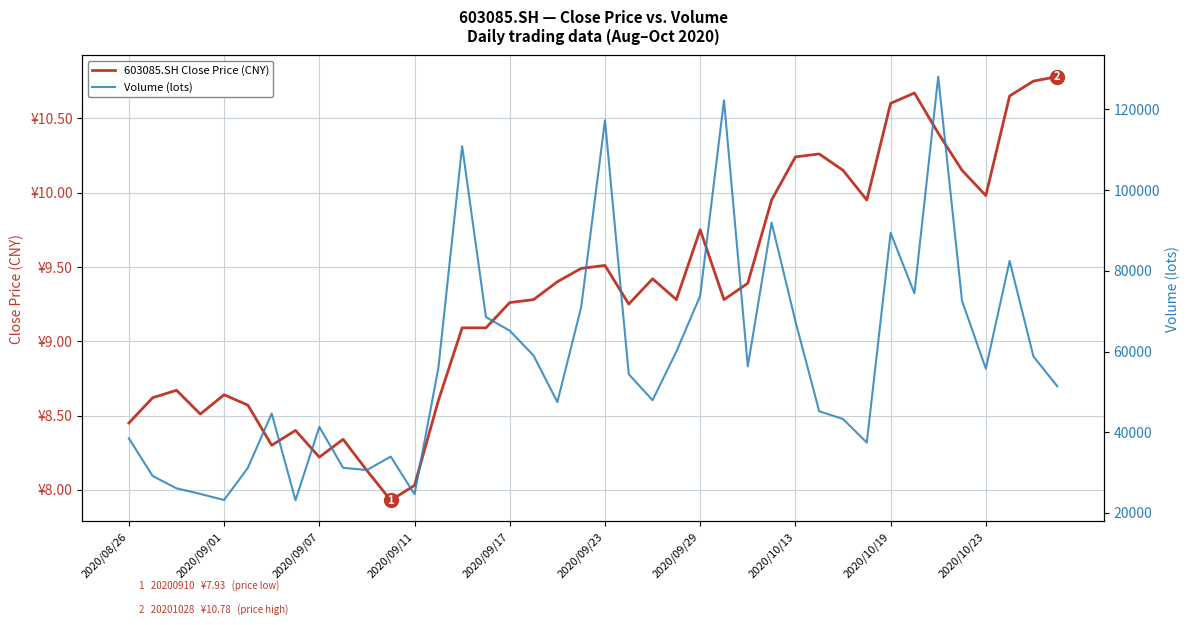

True or false: Volume (lots) and 603085.SH Close Price (CNY) cross at least once.

False